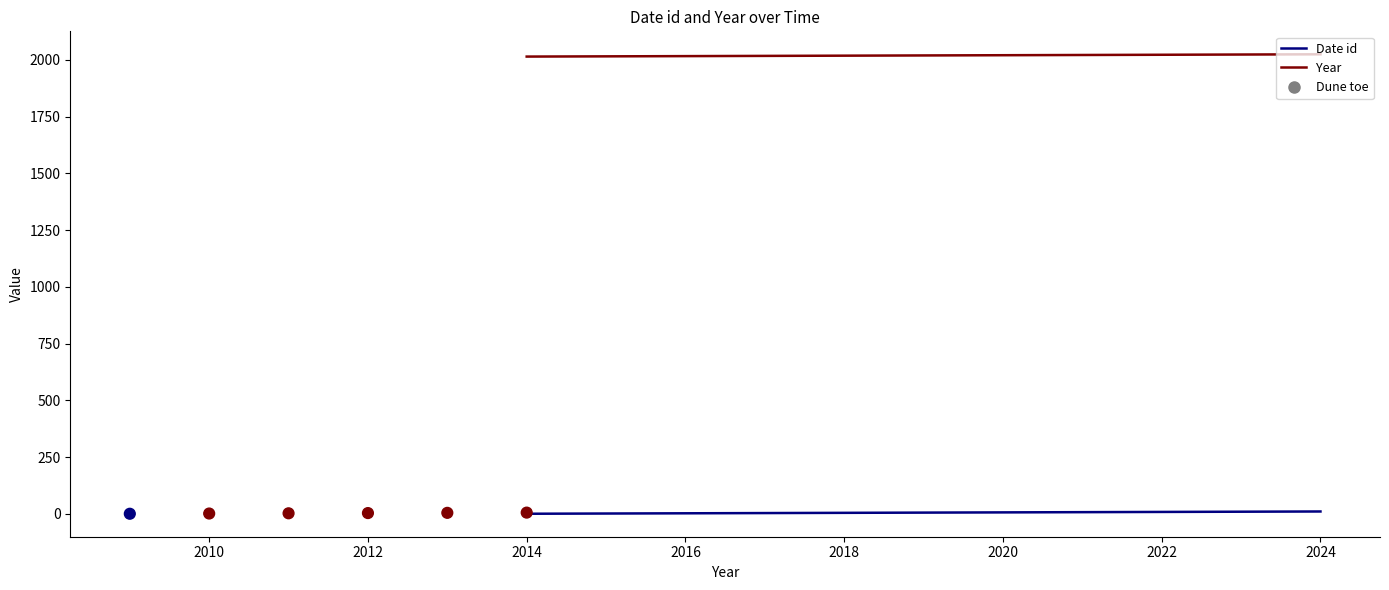

Is the value of Year at 2024 greater than the value of Date id at 2014?

Yes